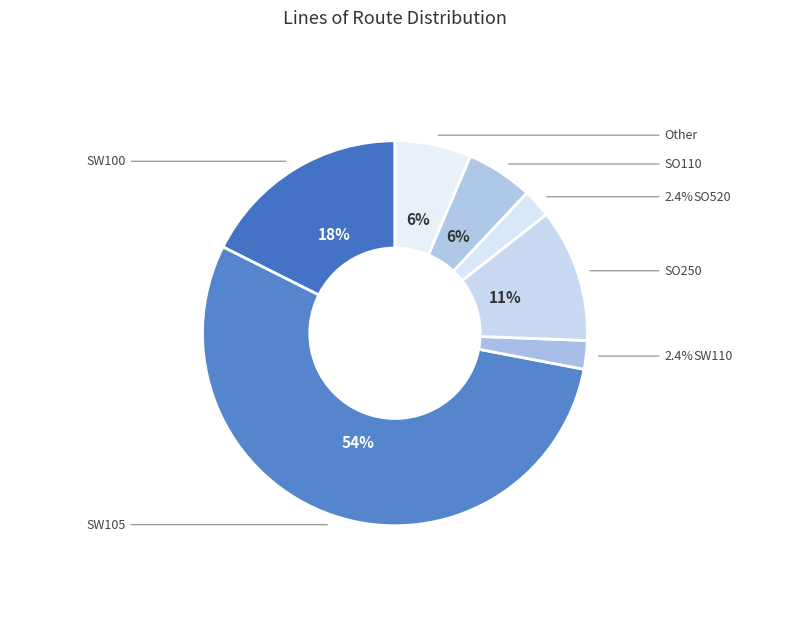

Rank the categories by value from lowest to highest.

SW110, SO520, SO110, Other, SO250, SW100, SW105